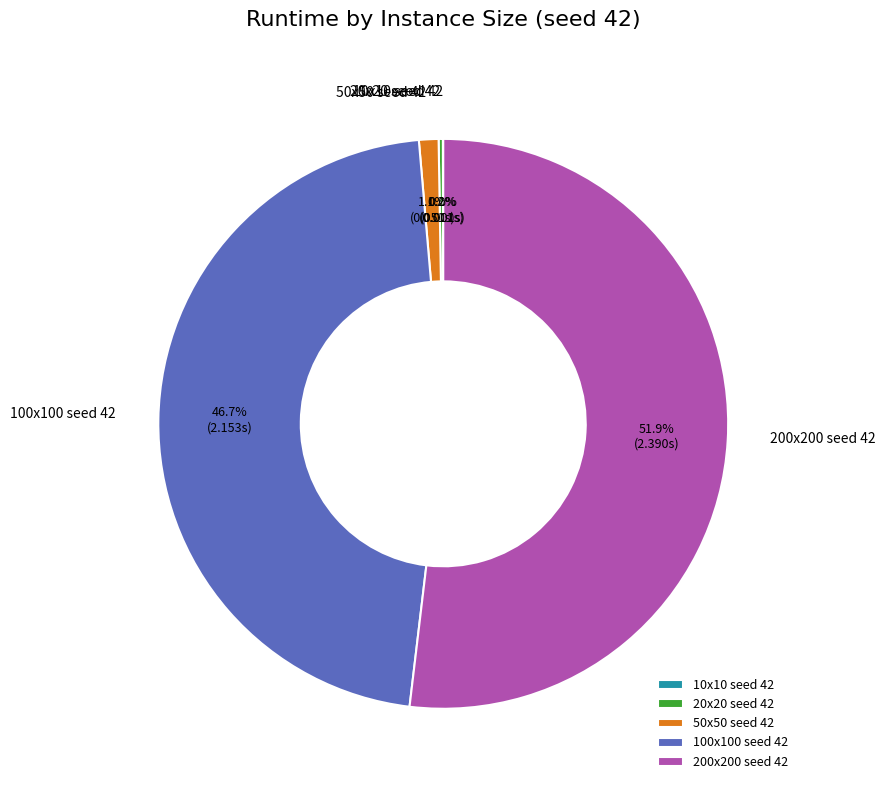

Does any single category account for the majority?

Yes